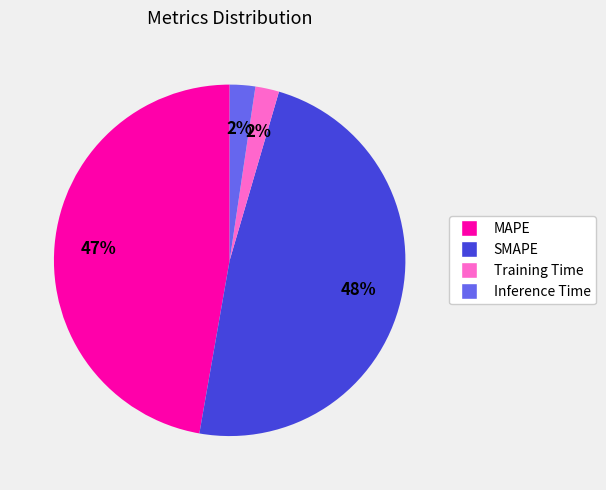

Is it true that Training Time is 2% of the pie?

True